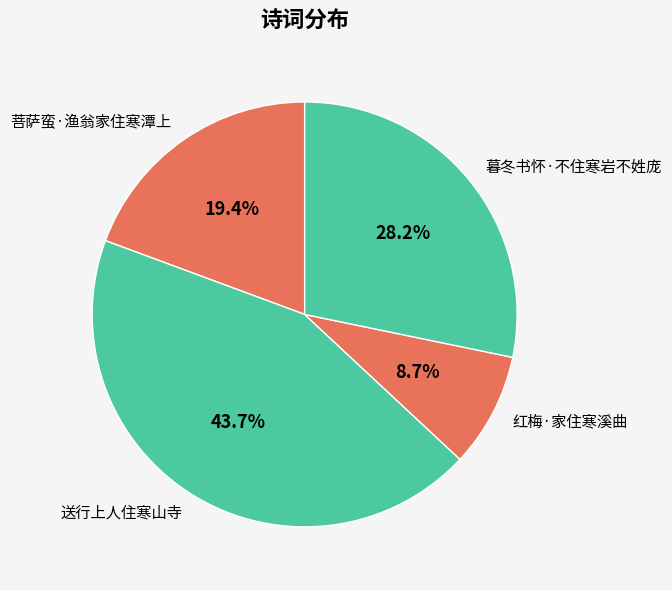

Is 菩萨蛮·渔翁家住寒潭上 the majority of the pie?

No